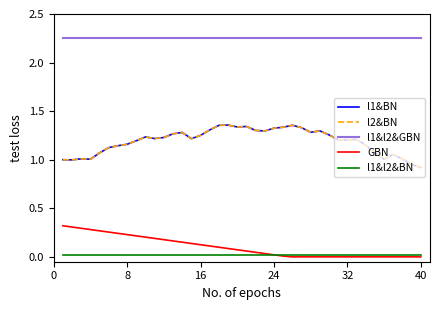

Is this an area chart (filled region under the line)?

No